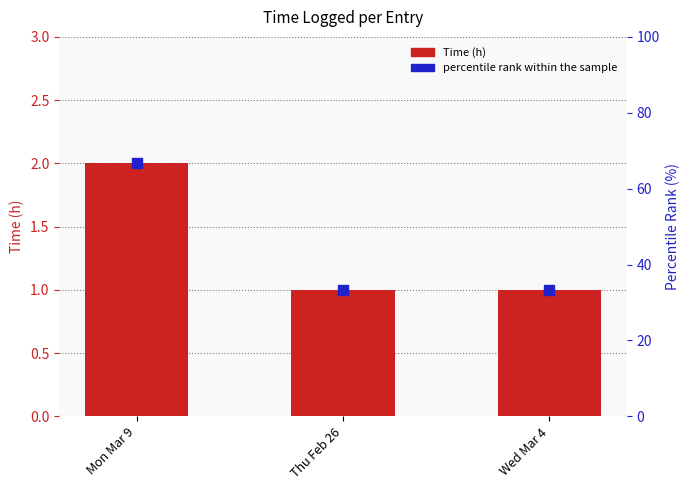

What is the change in value from Mon Mar 9 to Wed Mar 4?

-1